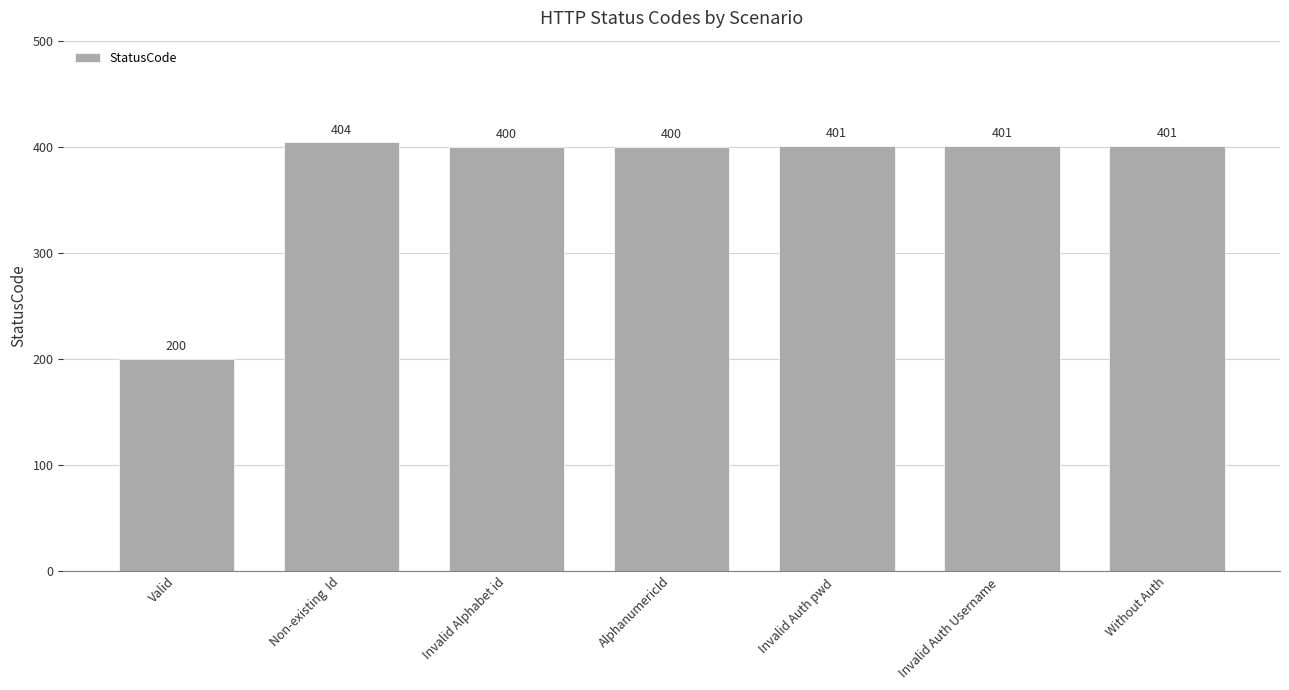

What is the maximum value shown in the chart?

404